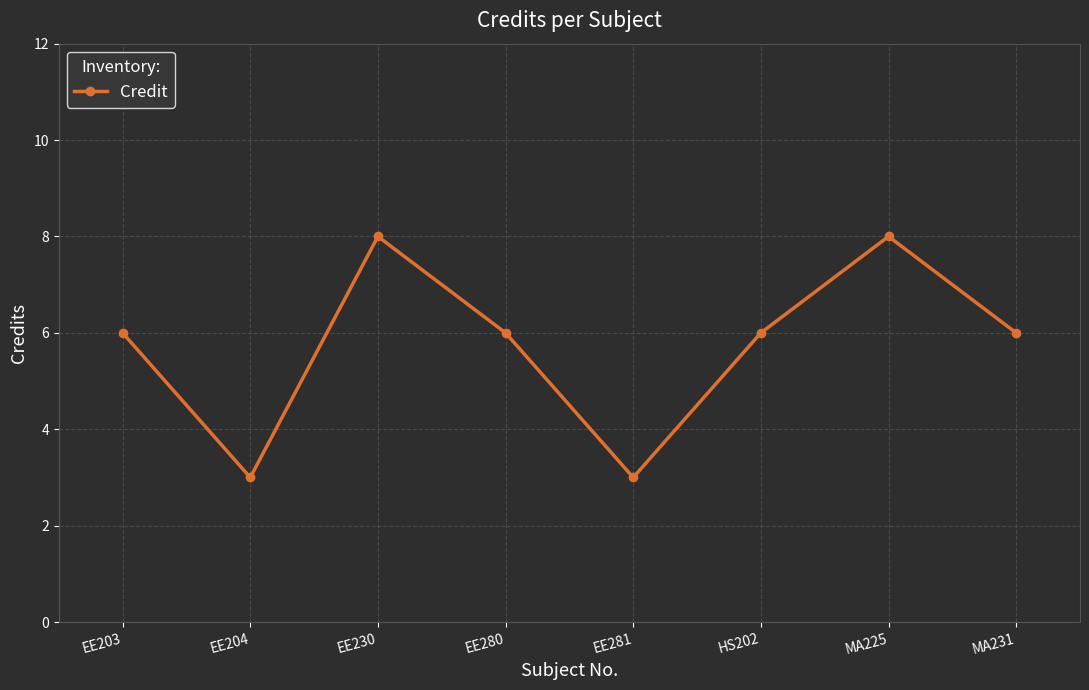

How many lines are shown in the chart?

1